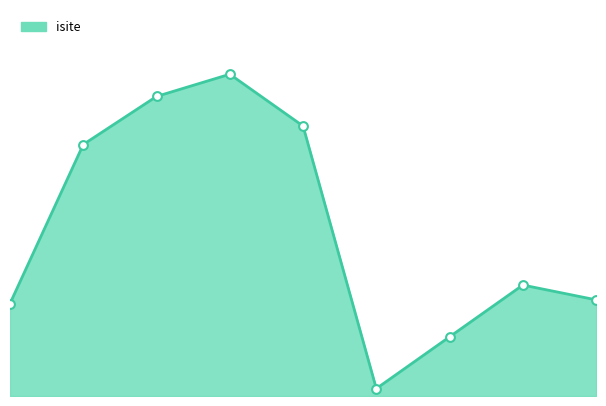

Is this an area chart (filled region under the line)?

Yes